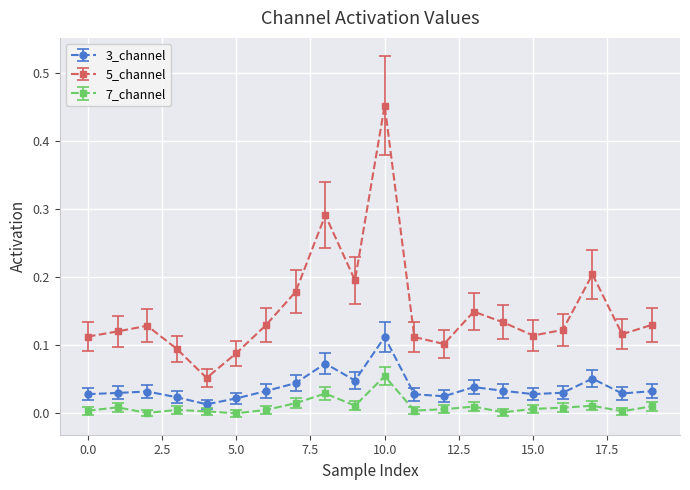

Rank the series by their maximum value, from highest to lowest.

5_channel, 3_channel, 7_channel